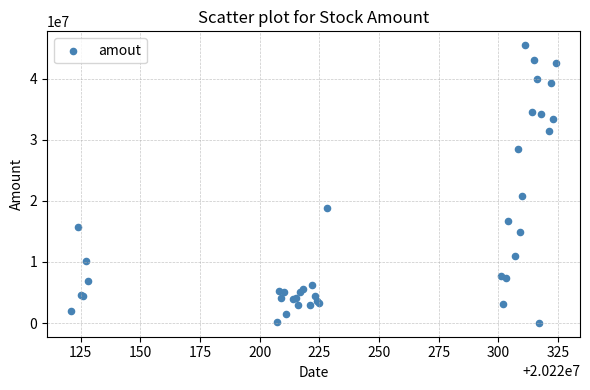

What Y value in the scatter plot is closest to 22753027?

20712152